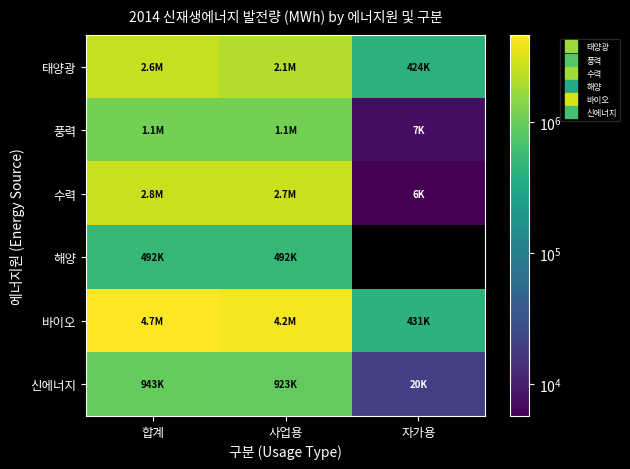

Reading left to right, transcribe all the data shown in this chart.

태양광: 합계=2556299.3	사업용=2132581.6	자가용=423717.7
풍력: 합계=1145556.3	사업용=1138495.7	자가용=7060.7
수력: 합계=2753924.7	사업용=2748254.4	자가용=5670.3
해양: 합계=492172.1	사업용=492172.1	자가용=0.0
바이오: 합계=4656238.0	사업용=4225476.0	자가용=430762.0
신에너지: 합계=943055.8	사업용=922816.7	자가용=20239.1